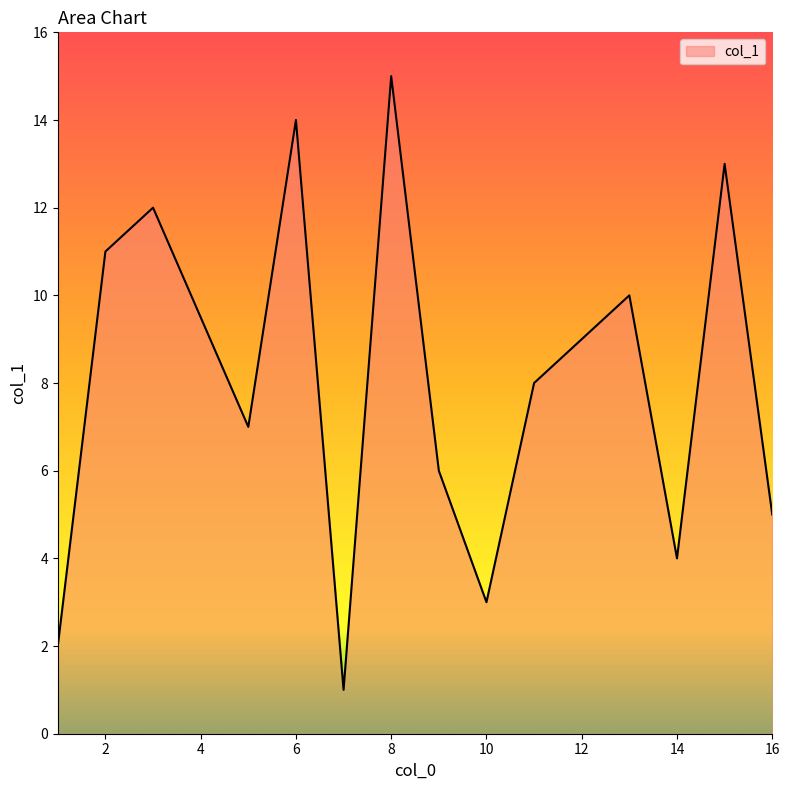

What is the maximum value shown in the chart?

15